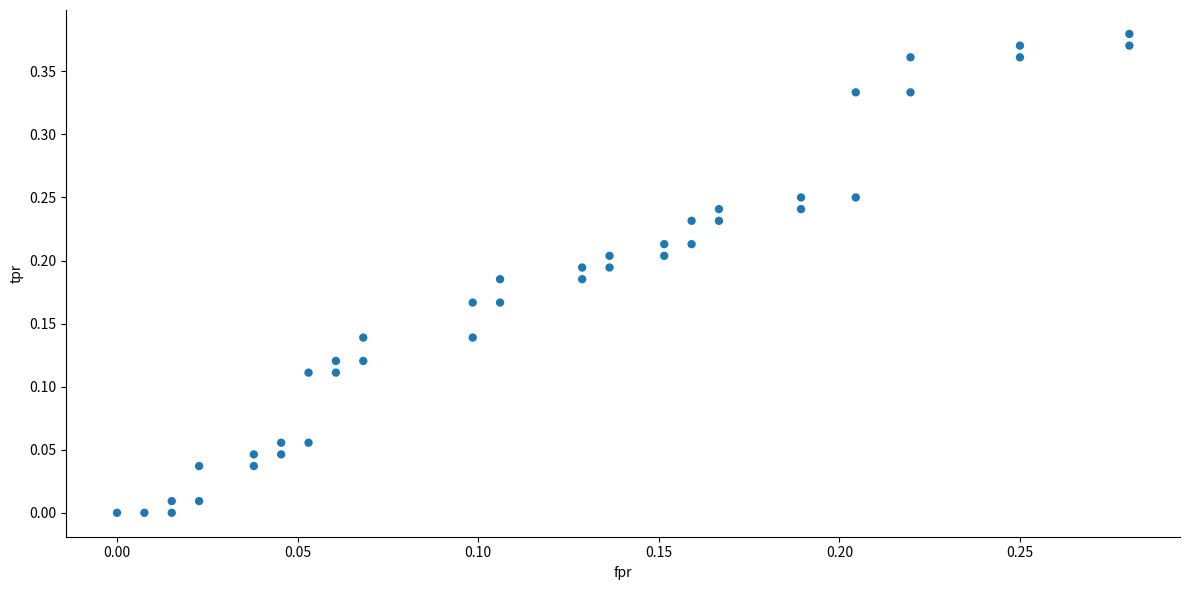

How many data points are displayed?

40